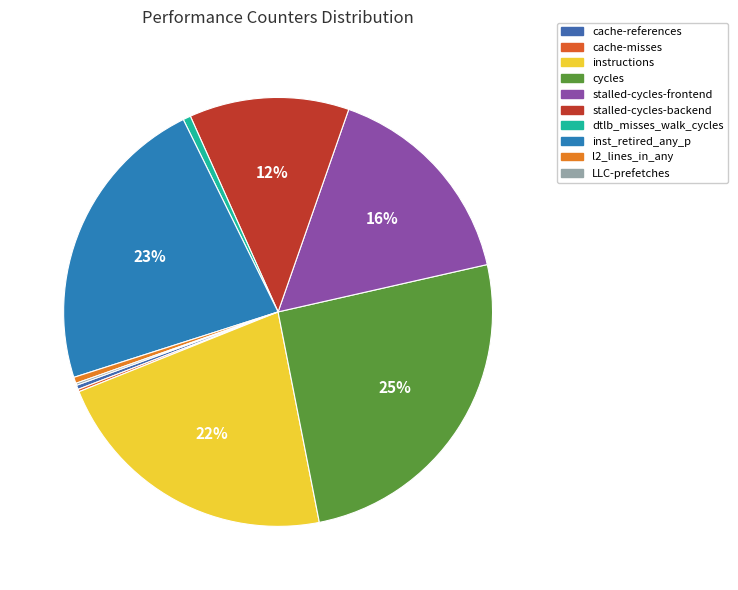

How many segments does this pie chart have?

10